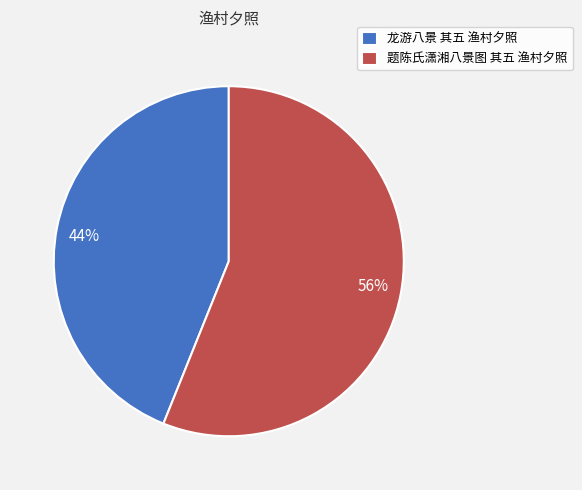

To the nearest percent, what is the combined percentage of 题陈氏潇湘八景图 其五 渔村夕照 and 龙游八景 其五 渔村夕照?

100%